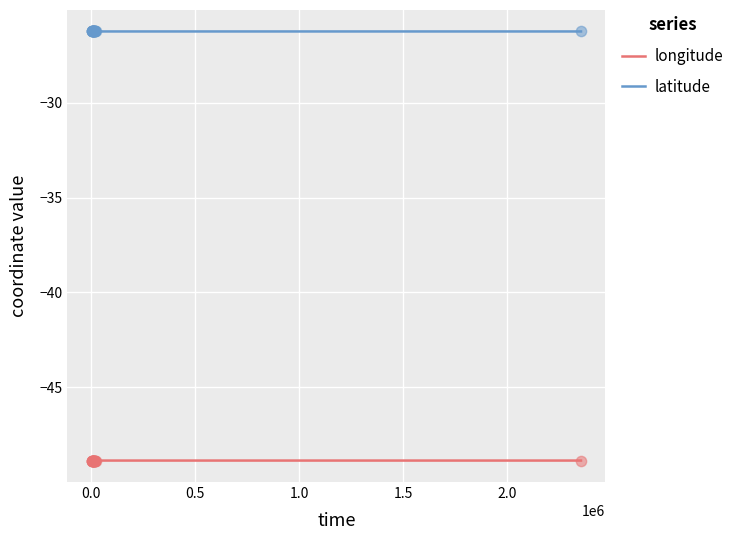

At how many categories does at least one series exceed -30?

20